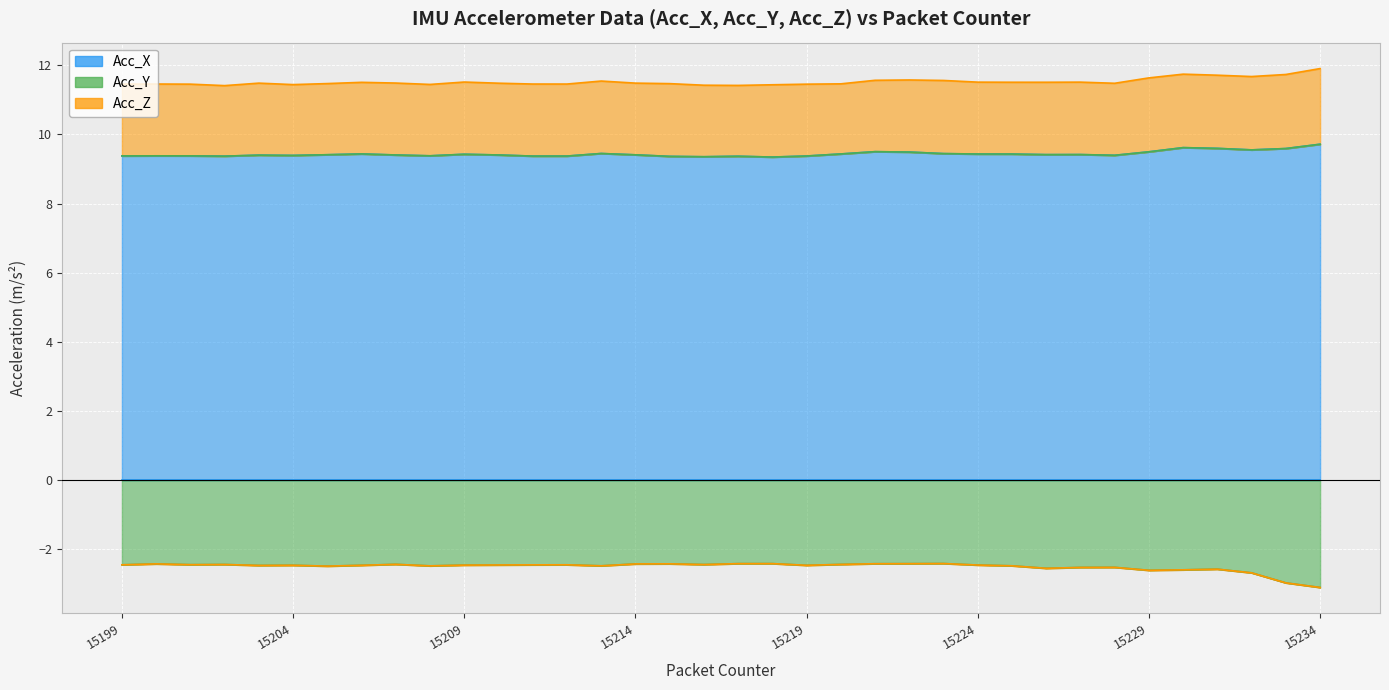

Does the chart display data point markers on the line(s)?

No